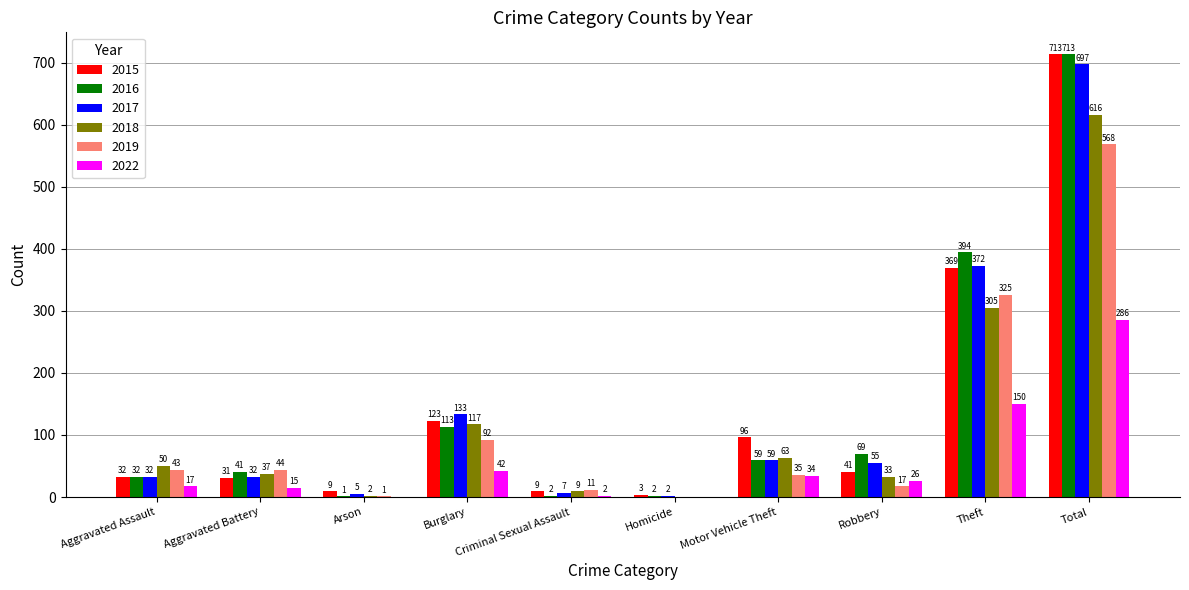

Which series changed the most between Aggravated Assault and Theft?

2016